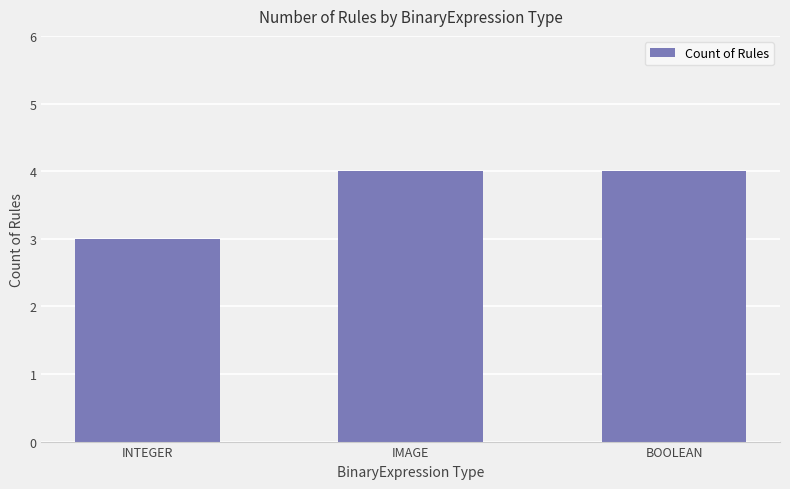

What is the difference between the maximum and minimum values?

1